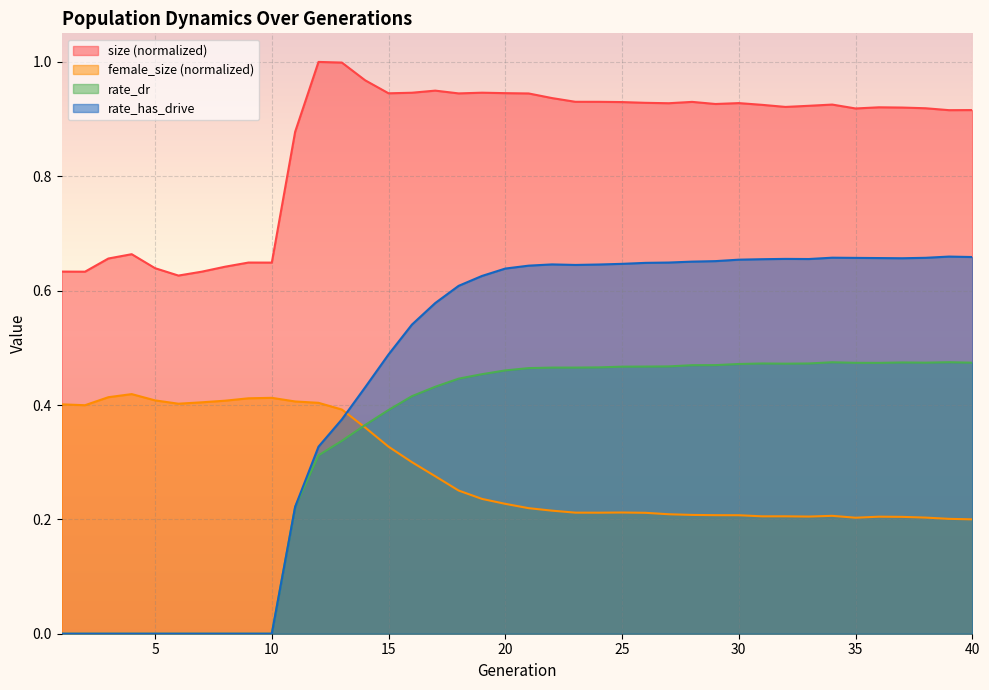

What is the maximum value shown in the chart?

1.0